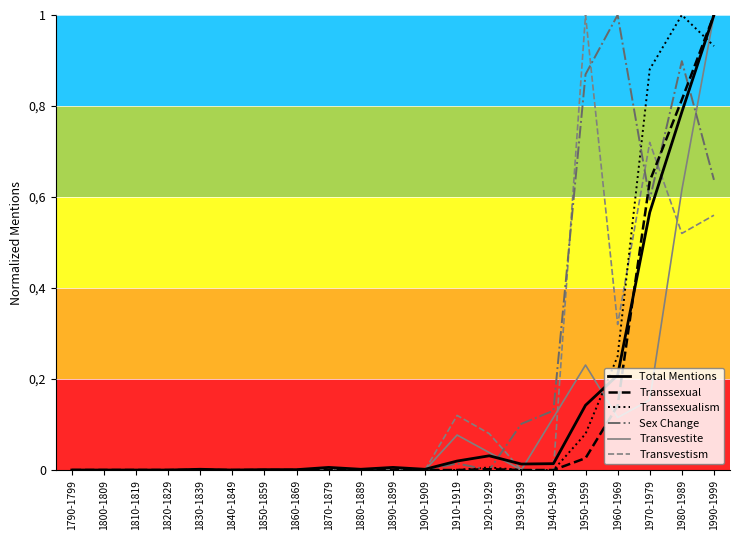

Reading left to right, what are all the values shown in this chart?

Total Mentions: 0.0	0.0	0.0	0.0	0.0	0.0	0.0	0.0	0.0	0.0	0.0	0.0	0.0	0.0	0.0	0.0	0.1	0.2	0.6	0.8	1.0
Transsexual: 0.0	0.0	0.0	0.0	0.0	0.0	0.0	0.0	0.0	0.0	0.0	0.0	0.0	0.0	0.0	0.0	0.0	0.1	0.6	0.8	1.0
Transsexualism: 0.0	0.0	0.0	0.0	0.0	0.0	0.0	0.0	0.0	0.0	0.0	0.0	0.0	0.0	0.0	0.0	0.1	0.2	0.9	1.0	0.9
Sex Change: 0.0	0.0	0.0	0.0	0.0	0.0	0.0	0.0	0.0	0.0	0.0	0.0	0.0	0.0	0.1	0.1	0.9	1.0	0.6	0.9	0.6
Transvestite: 0.0	0.0	0.0	0.0	0.0	0.0	0.0	0.0	0.0	0.0	0.0	0.0	0.1	0.0	0.0	0.1	0.2	0.1	0.2	0.6	1.0
Transvestism: 0.0	0.0	0.0	0.0	0.0	0.0	0.0	0.0	0.0	0.0	0.0	0.0	0.1	0.1	0.0	0.0	1.0	0.3	0.7	0.5	0.6